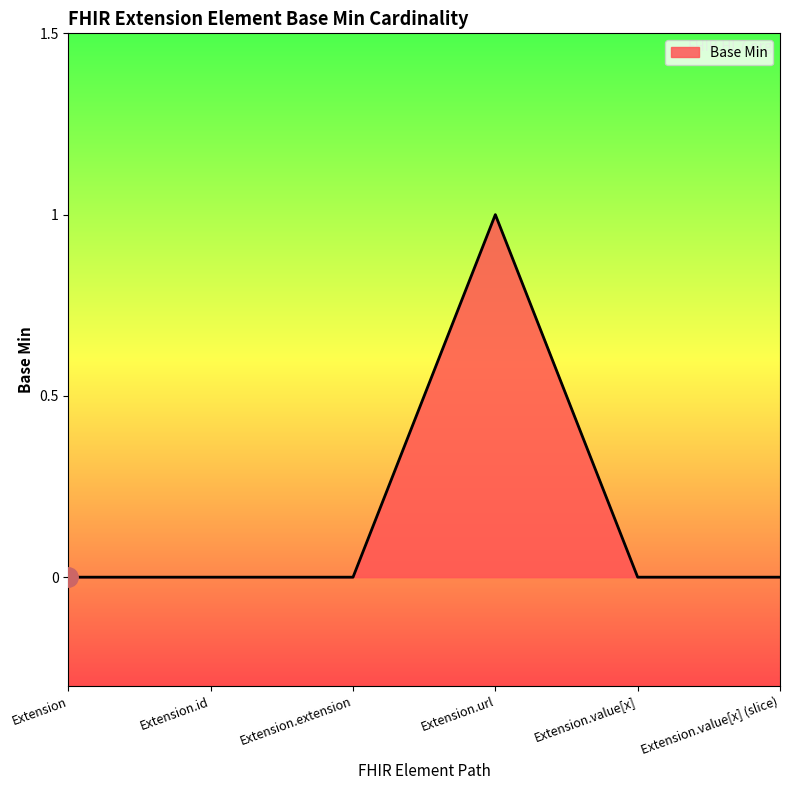

What position from the left is Extension.url?

4